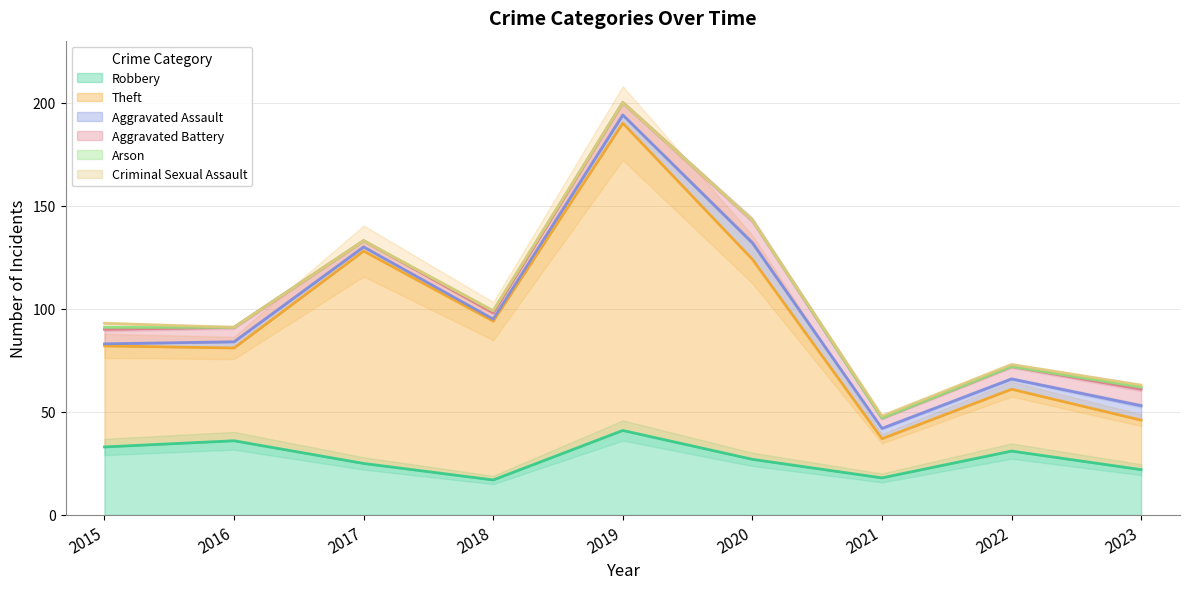

How many Arson values are between 0 and 1?

9